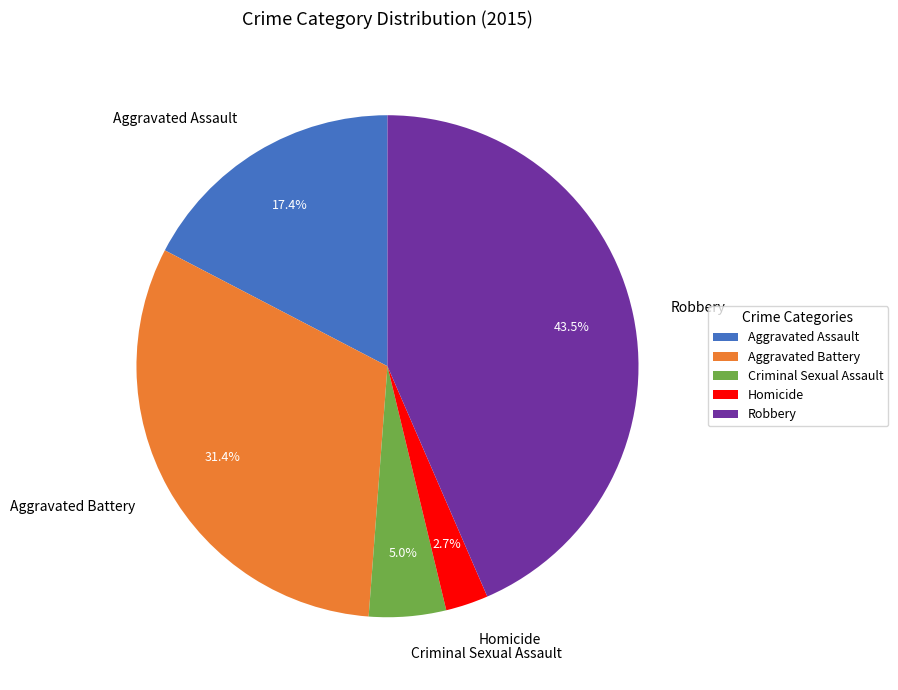

Which category has the smallest portion of the pie?

Homicide